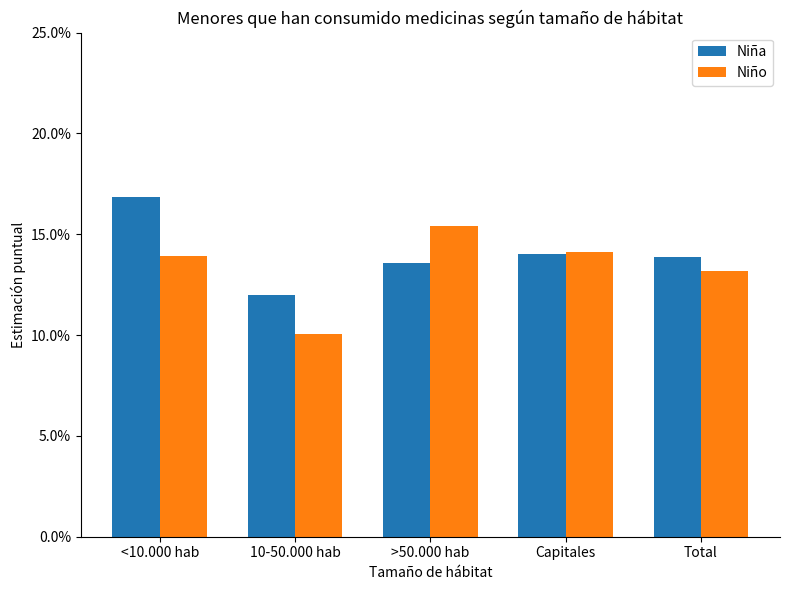

What is the label of the 3rd bar from the right?

>50.000 hab